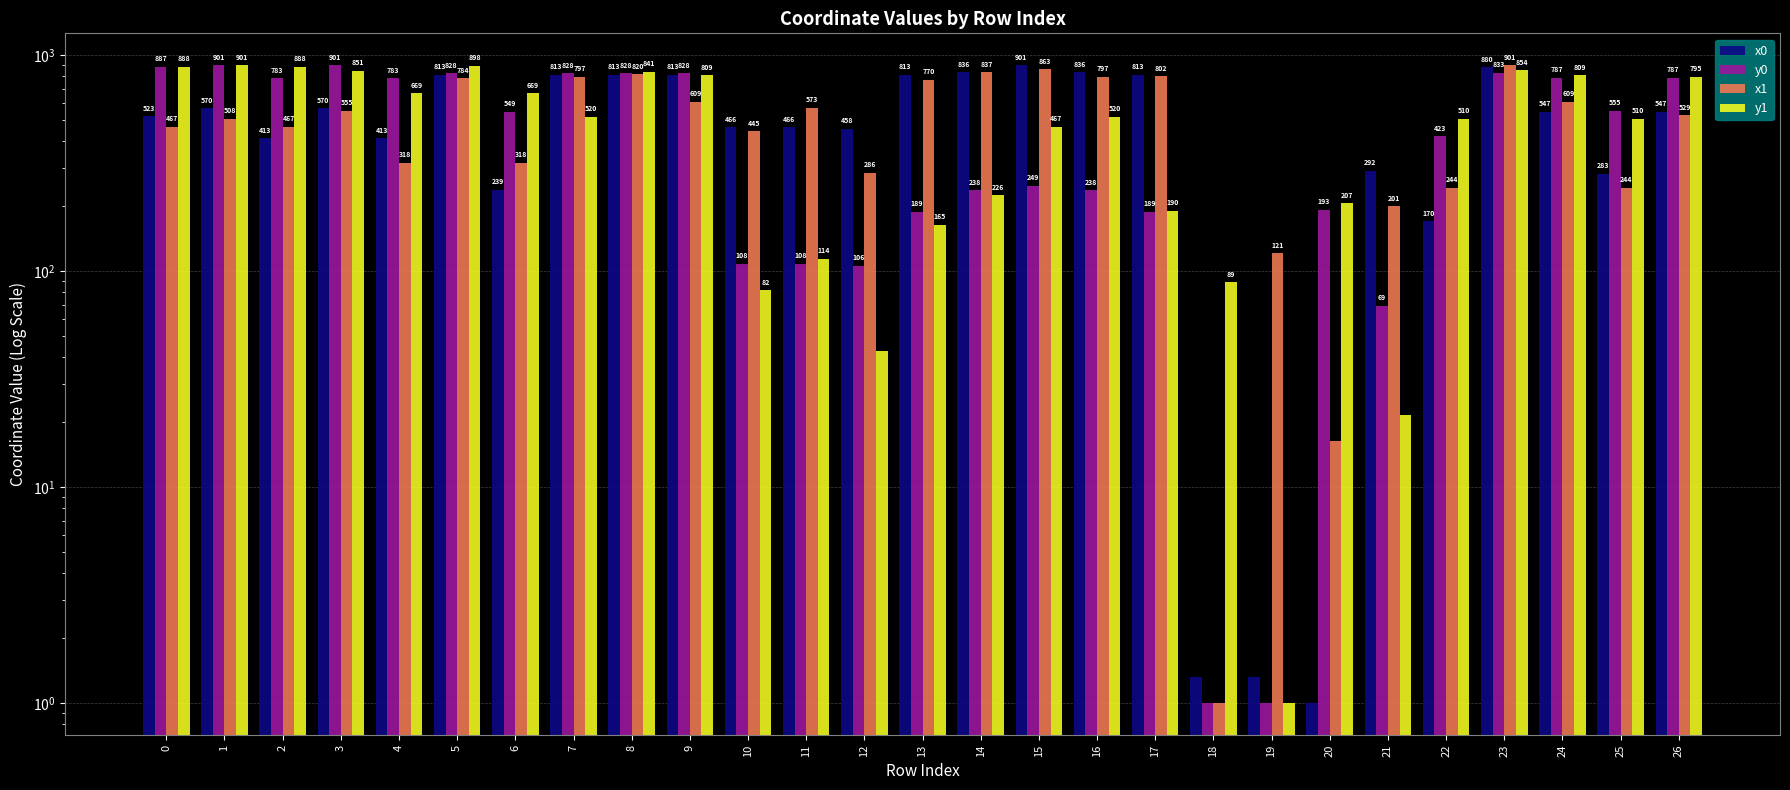

What is the minimum value shown in the chart?

1.0